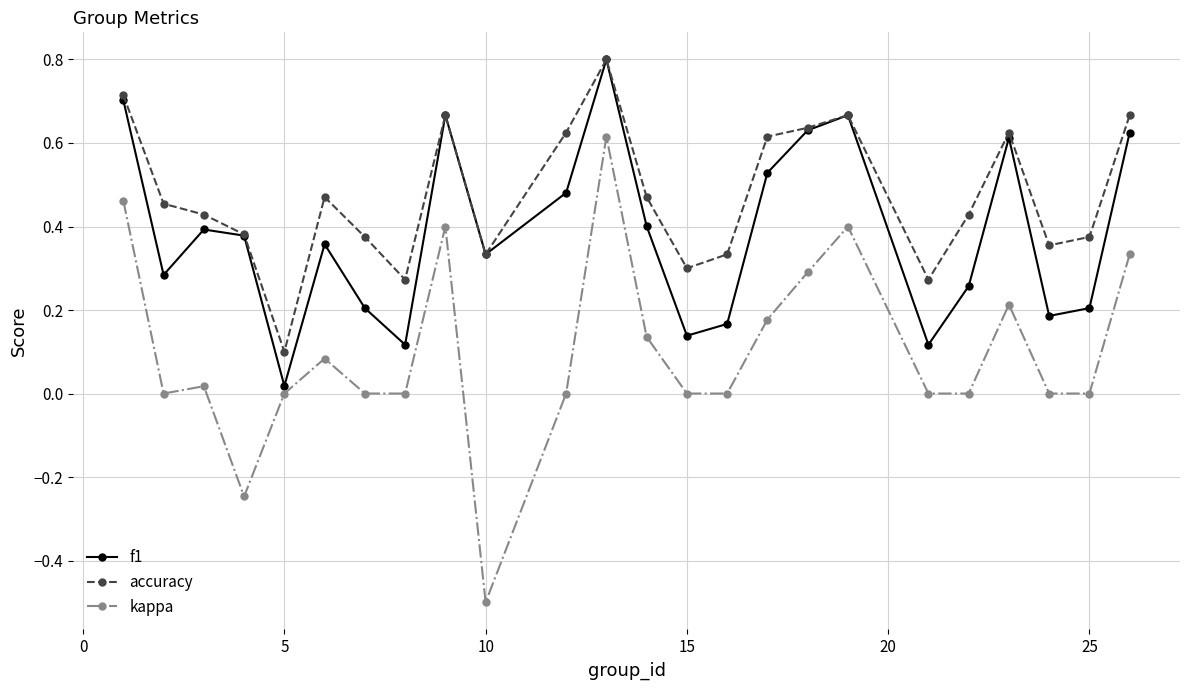

True or false: accuracy and kappa cross at least once.

False